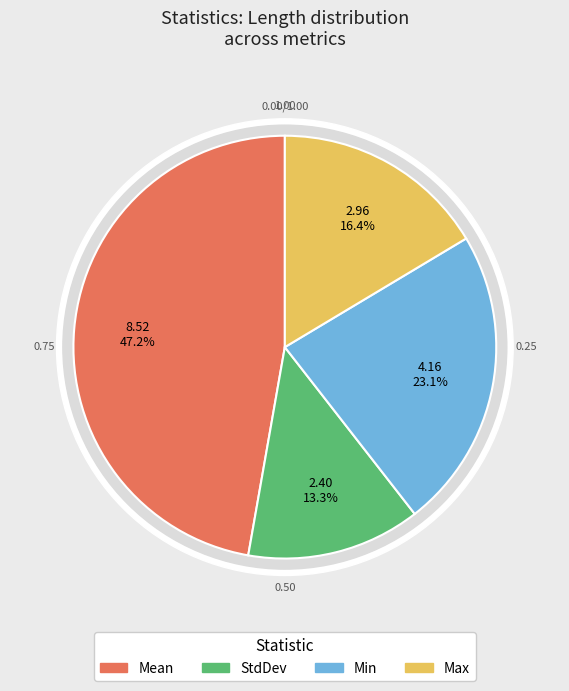

True or false: Min accounts for 36% of the total.

False